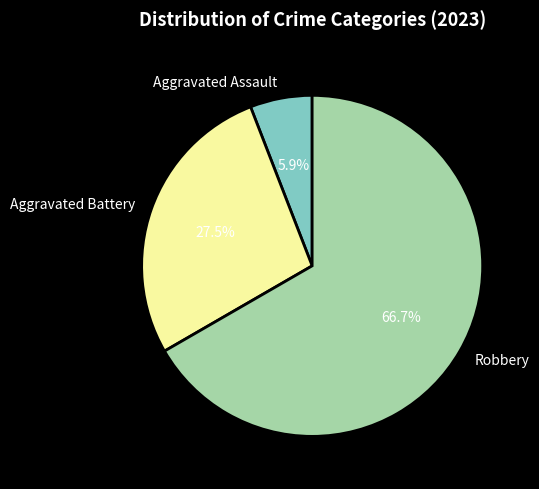

Is it true that Aggravated Battery is 42% of the pie?

False